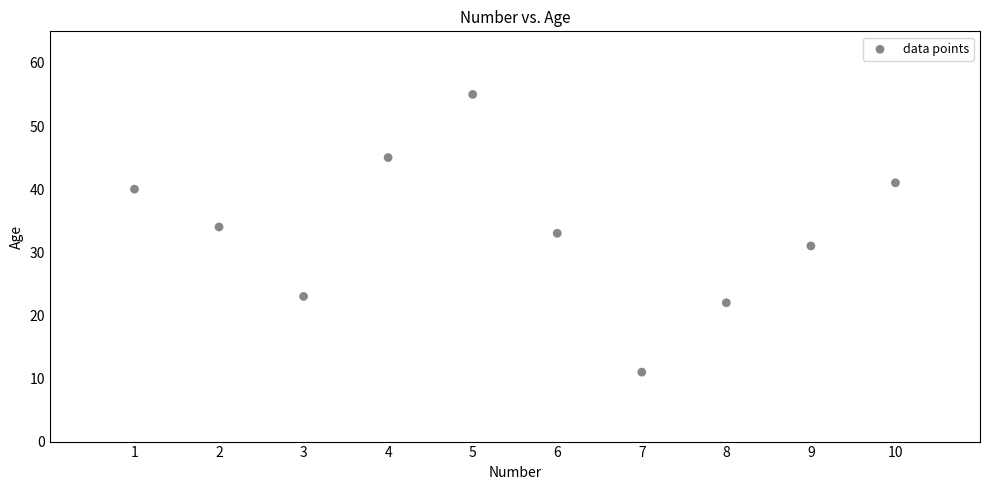

What is the average X value?

6